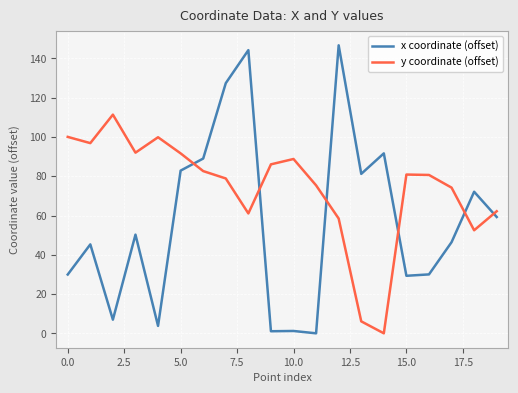

At how many categories does at least one series exceed 95?

7